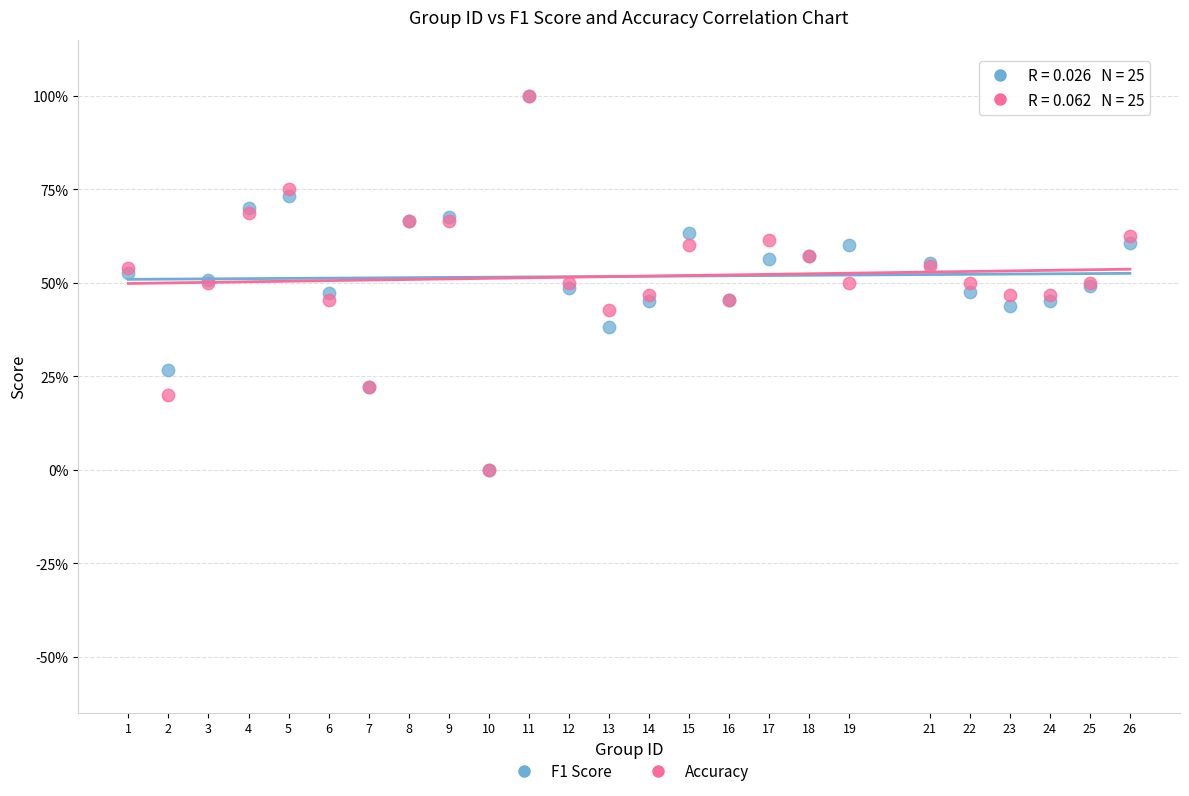

What are all the series names shown in the legend?

F1 Score, Accuracy